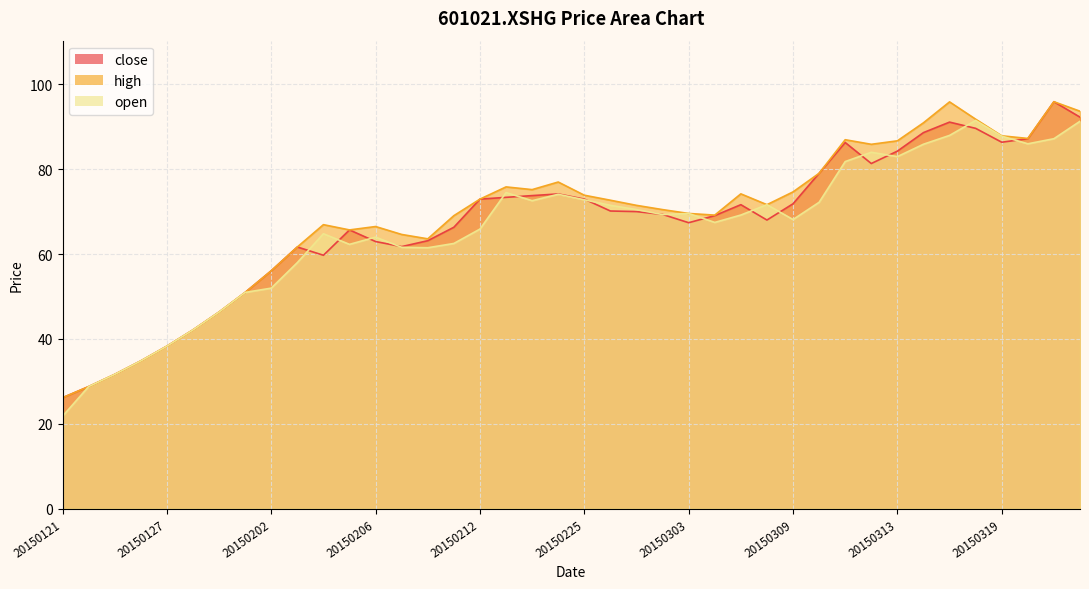

What is the maximum value for close?

95.9